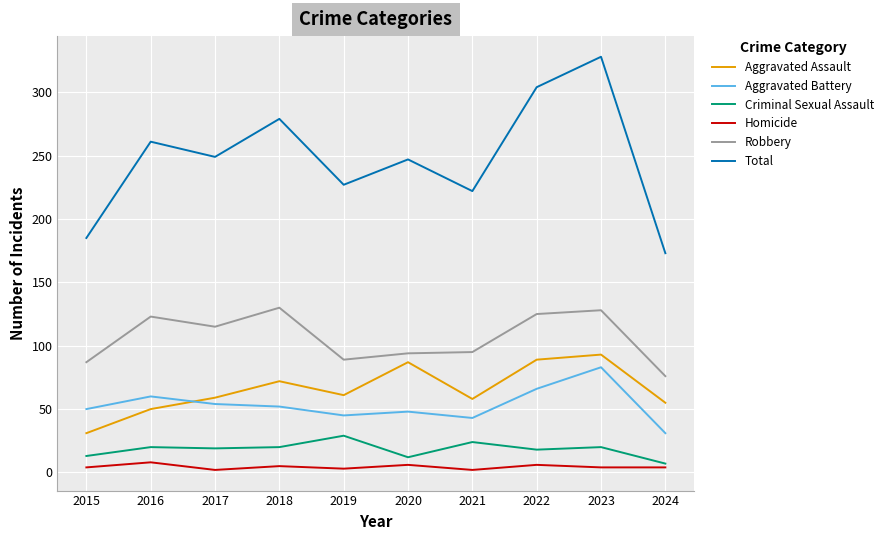

Is the value of Criminal Sexual Assault at 2019 greater than the value of Aggravated Assault at 2017?

No